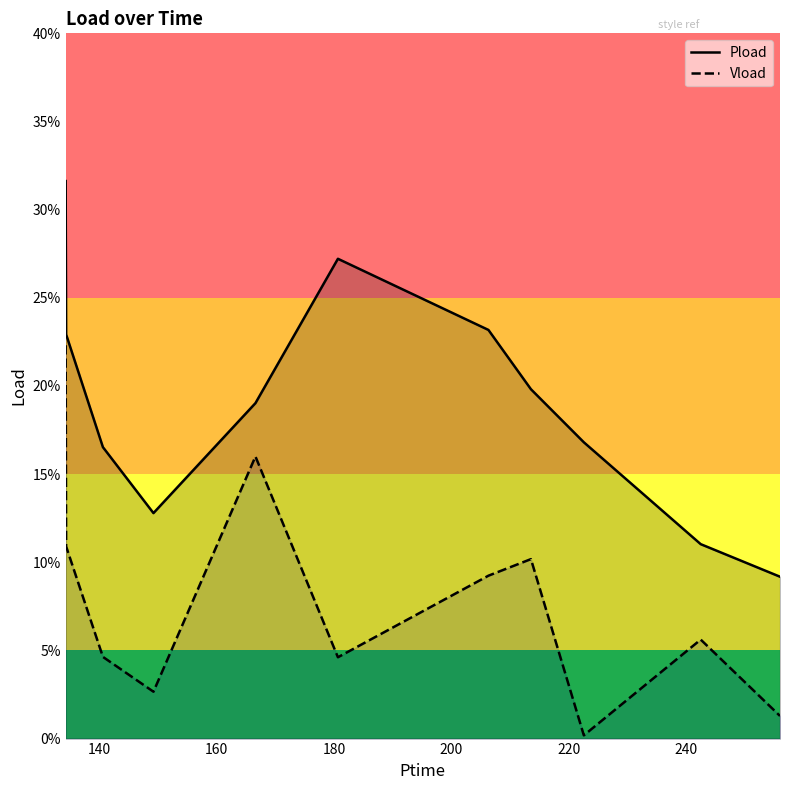

What are all the series names shown in the legend?

Pload, Vload